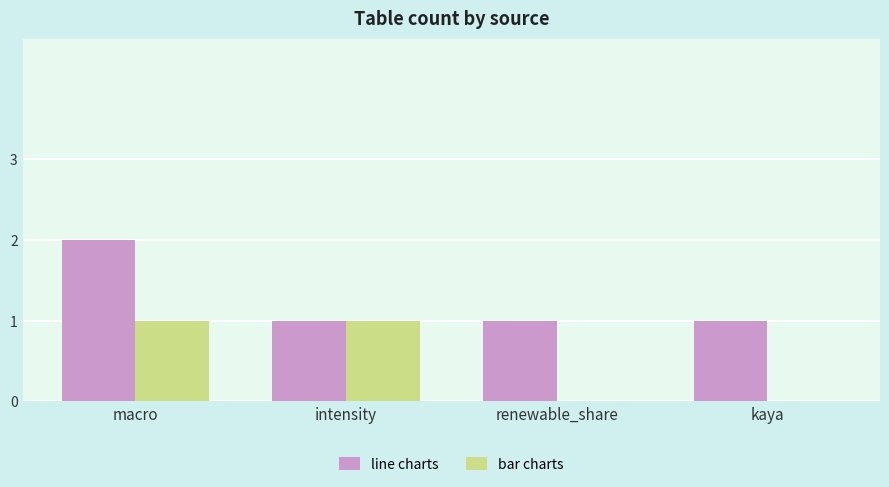

At which label does line charts reach its peak?

macro